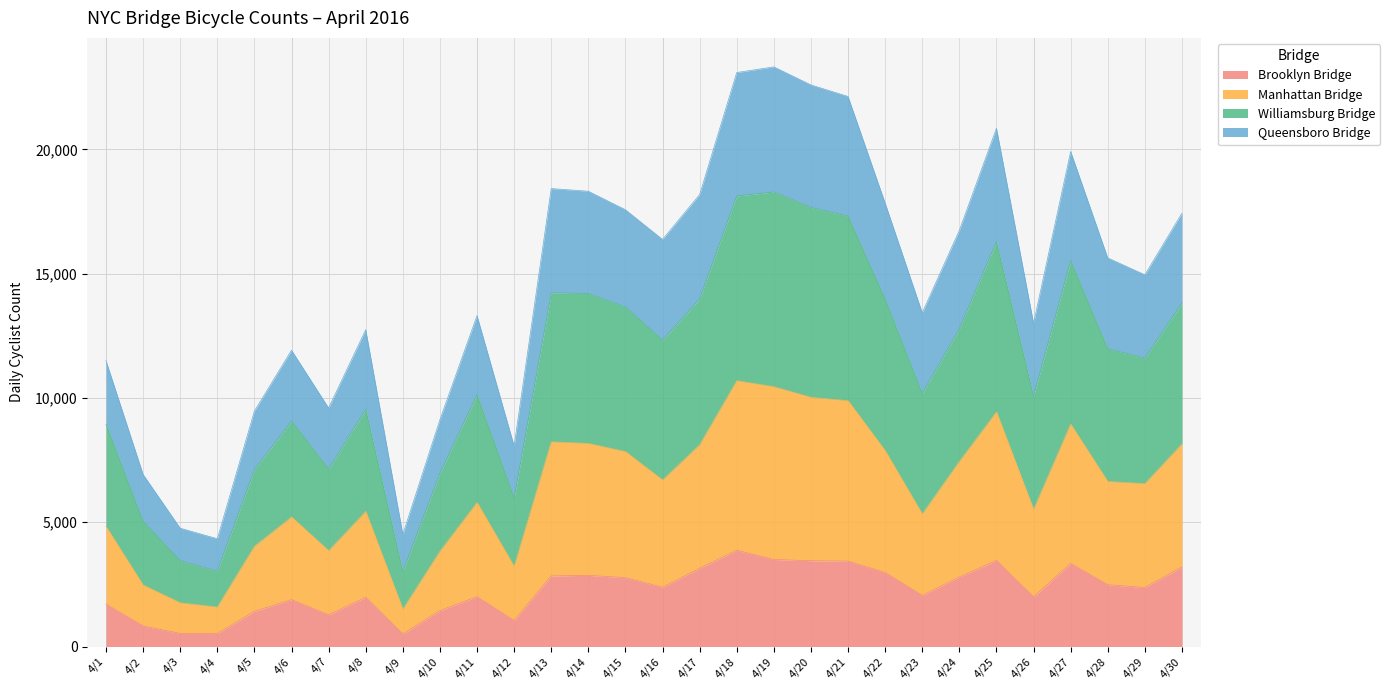

What is the total value across all series at 4/12?

8067